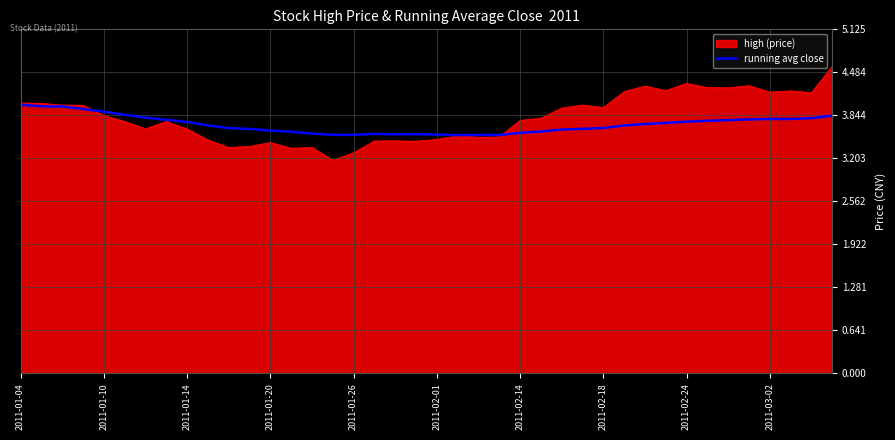

Which series has the largest range (max minus min)?

high (price)